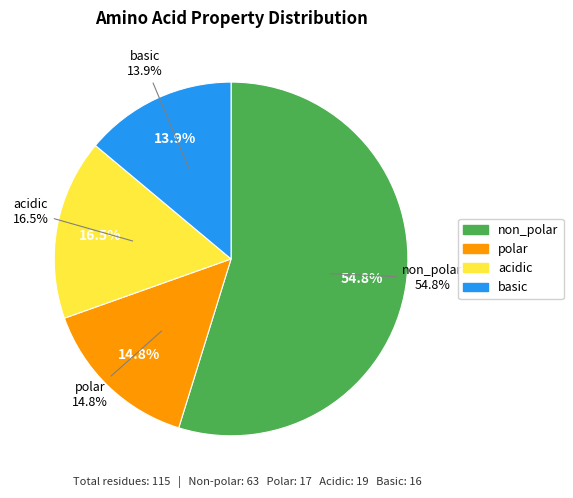

Approximately how many times larger is the value at acidic compared to non_polar?

0.3